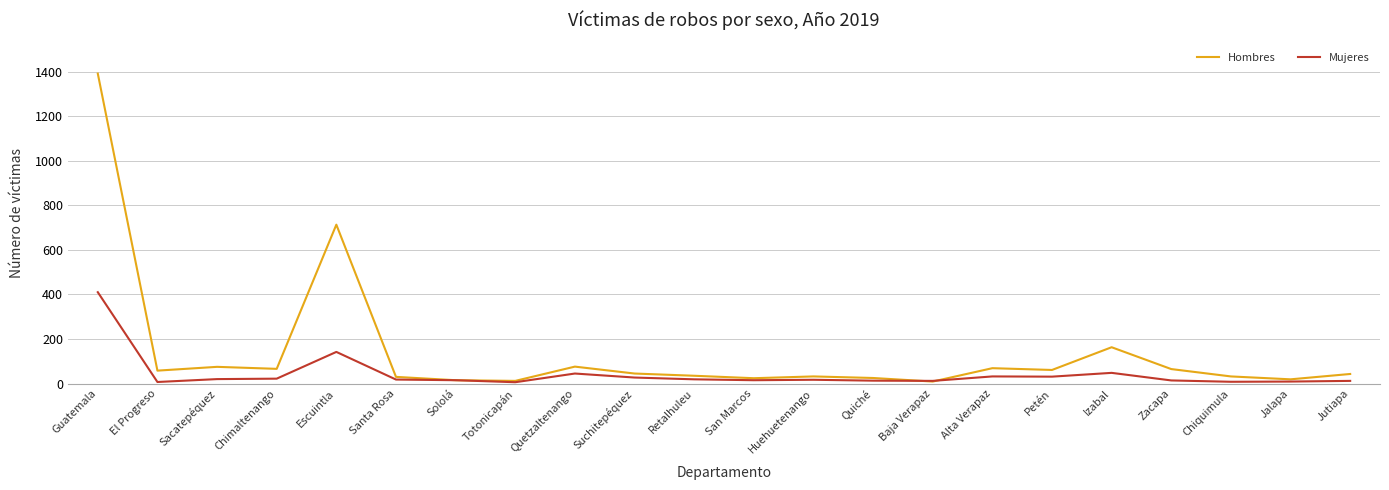

At which label is Mujeres closest to 208?

Escuintla